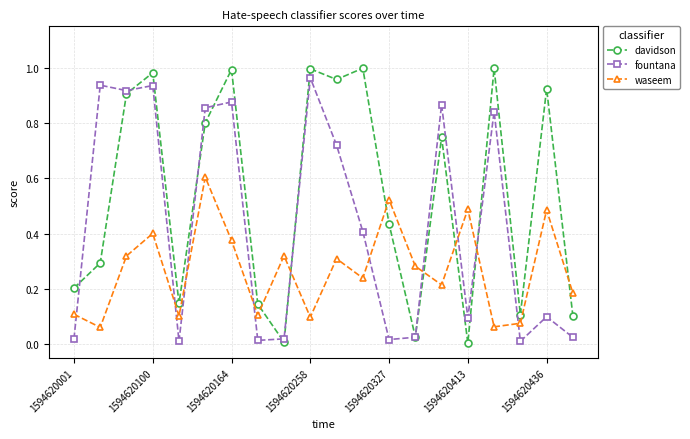

What is the highest value of the waseem series?

0.6